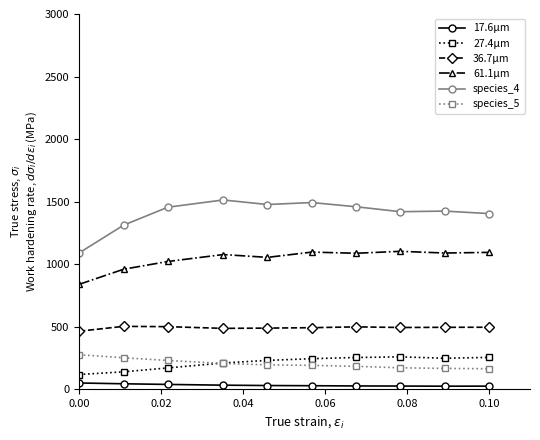

What is the lowest value of the species_5 series?

162.3